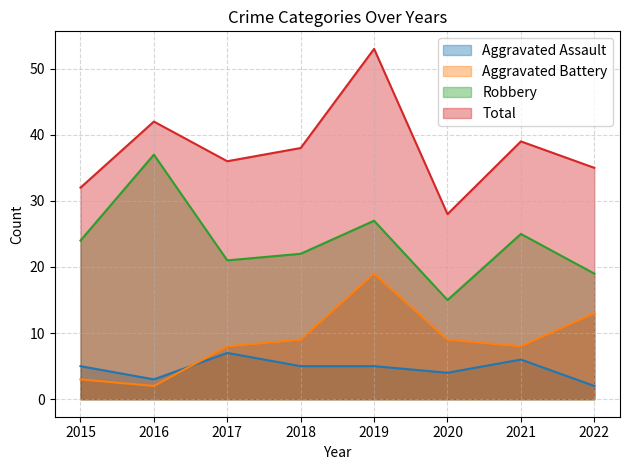

How many lines are shown in the chart?

4